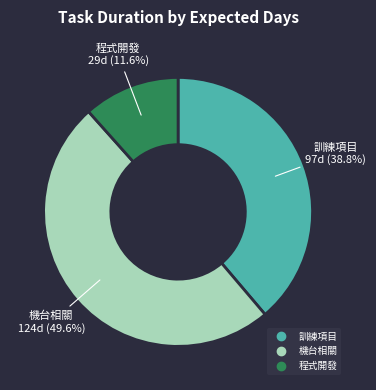

Is there any slice that represents more than half of the pie?

No